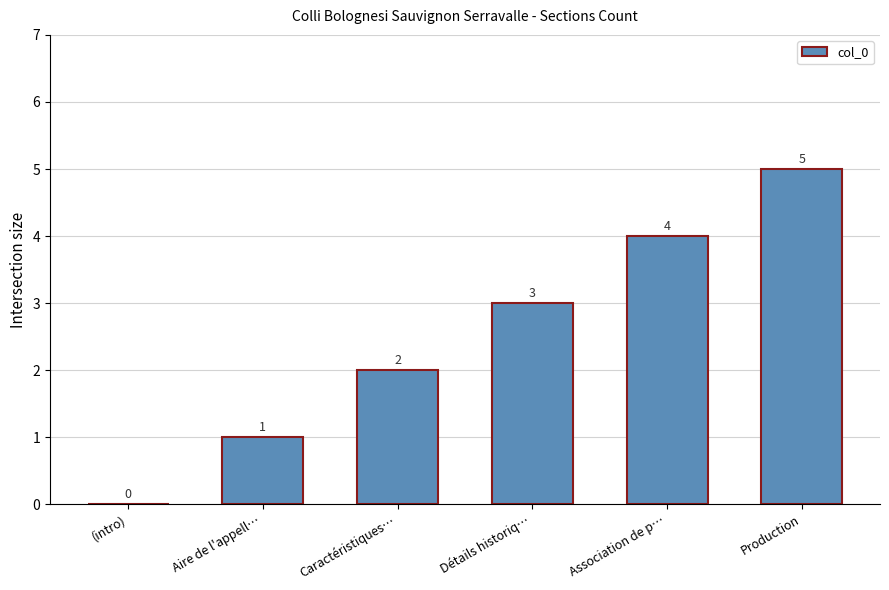

What is the sum of the values at Association de p… and (intro)?

4